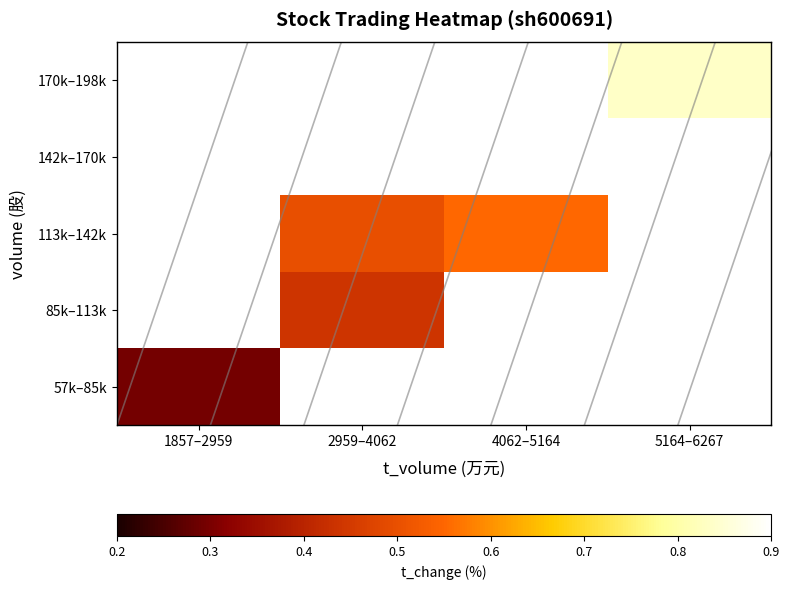

Which label corresponds to the smallest value in the chart?

1857–2959